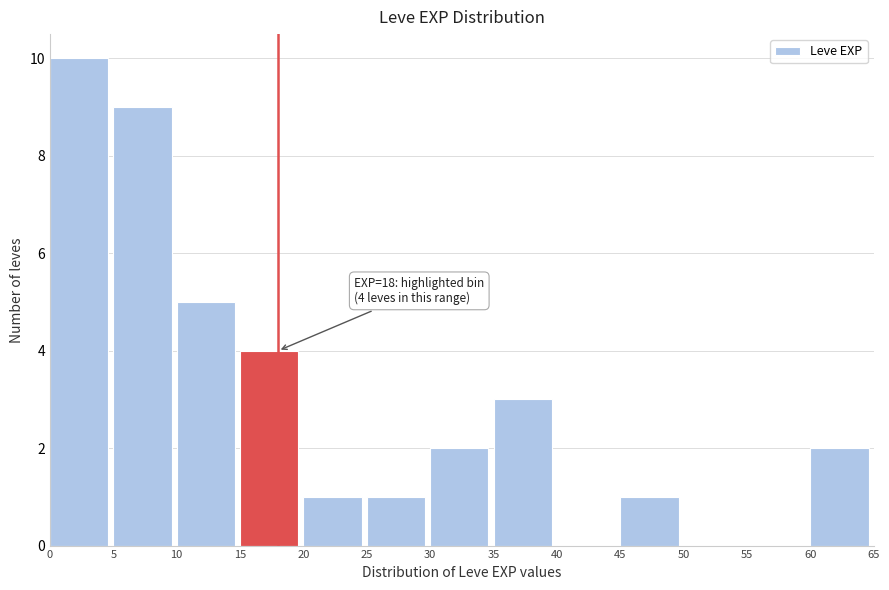

Over which range of the x-axis is the bar tallest?

0 to 5